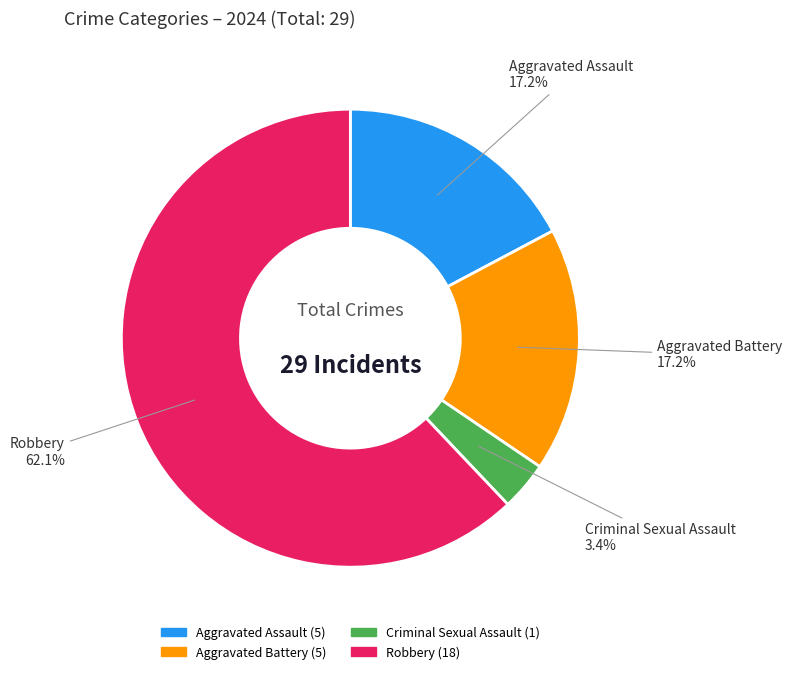

To the nearest percent, what portion does Robbery represent?

62%